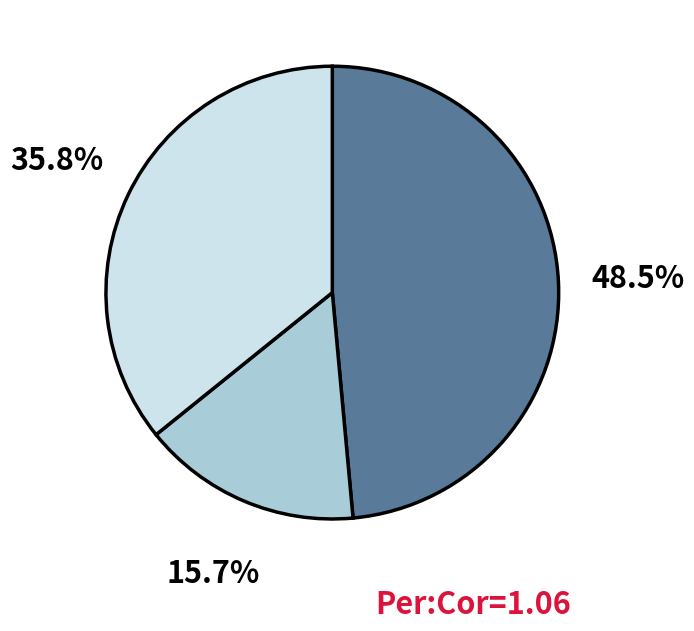

Does any single category account for the majority?

No